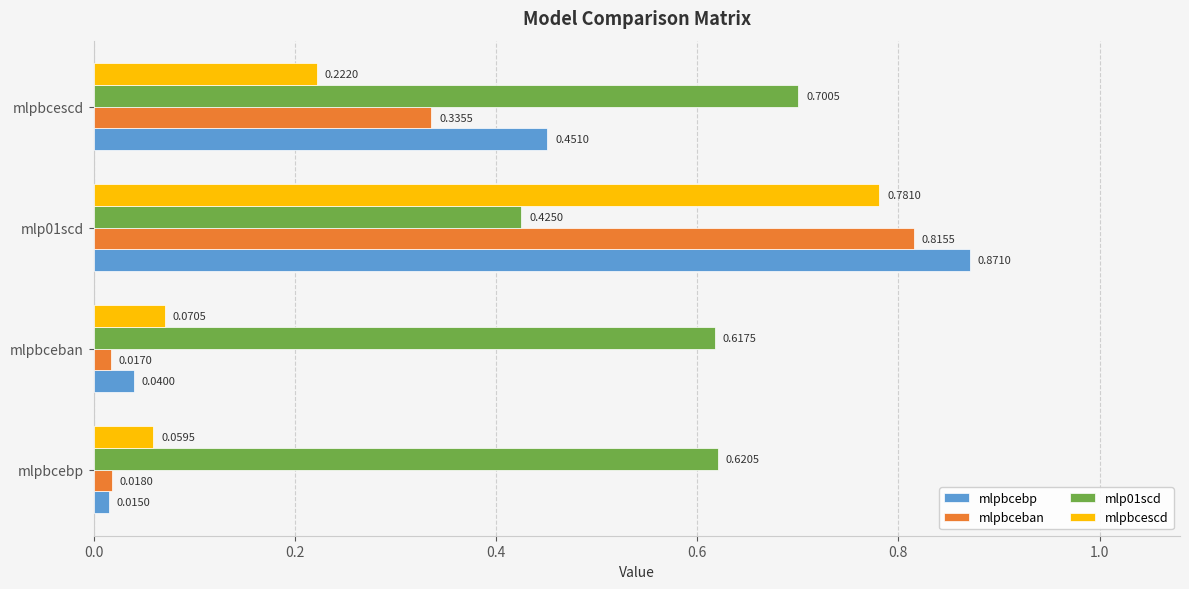

List the labels in order of mlpbceban value, largest first.

mlp01scd, mlpbcescd, mlpbcebp, mlpbceban